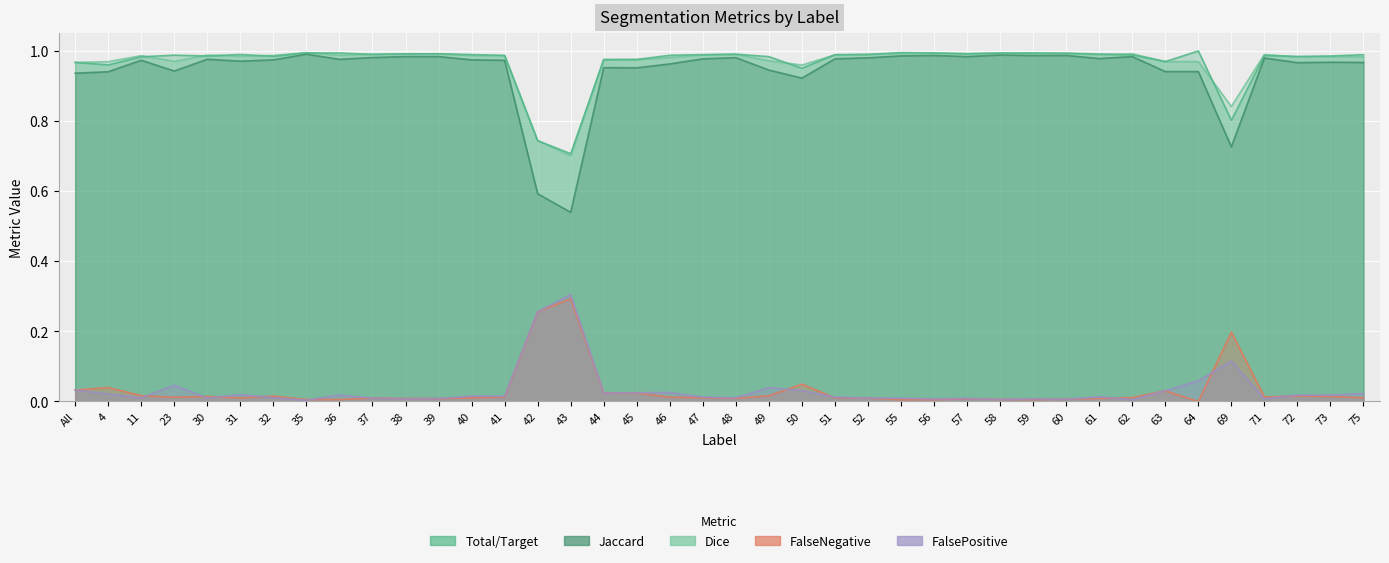

Between 39 and 62, which series saw the biggest shift?

Total/Target